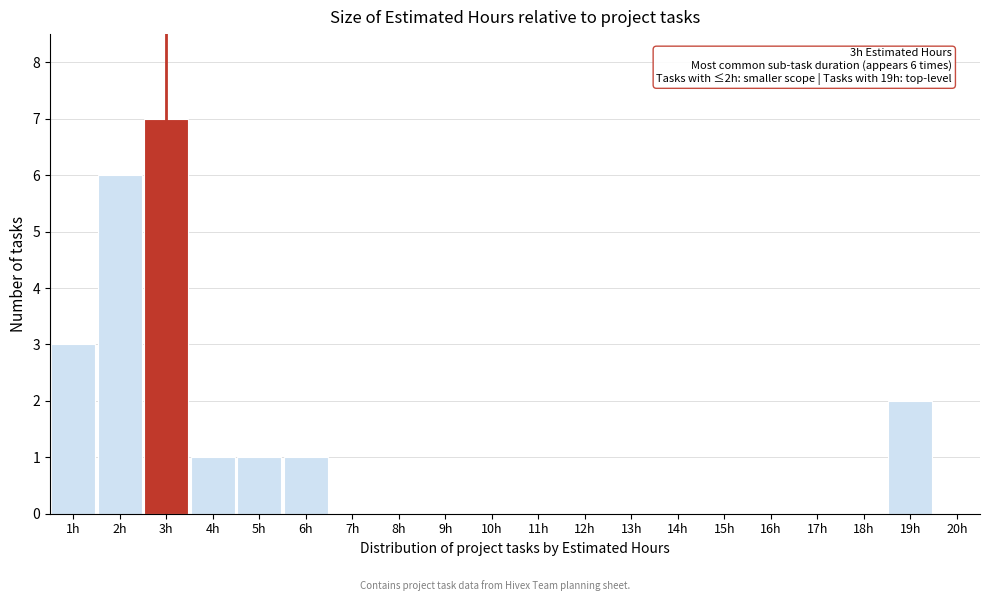

Which range on the x-axis has the tallest bar?

2.5 to 3.5